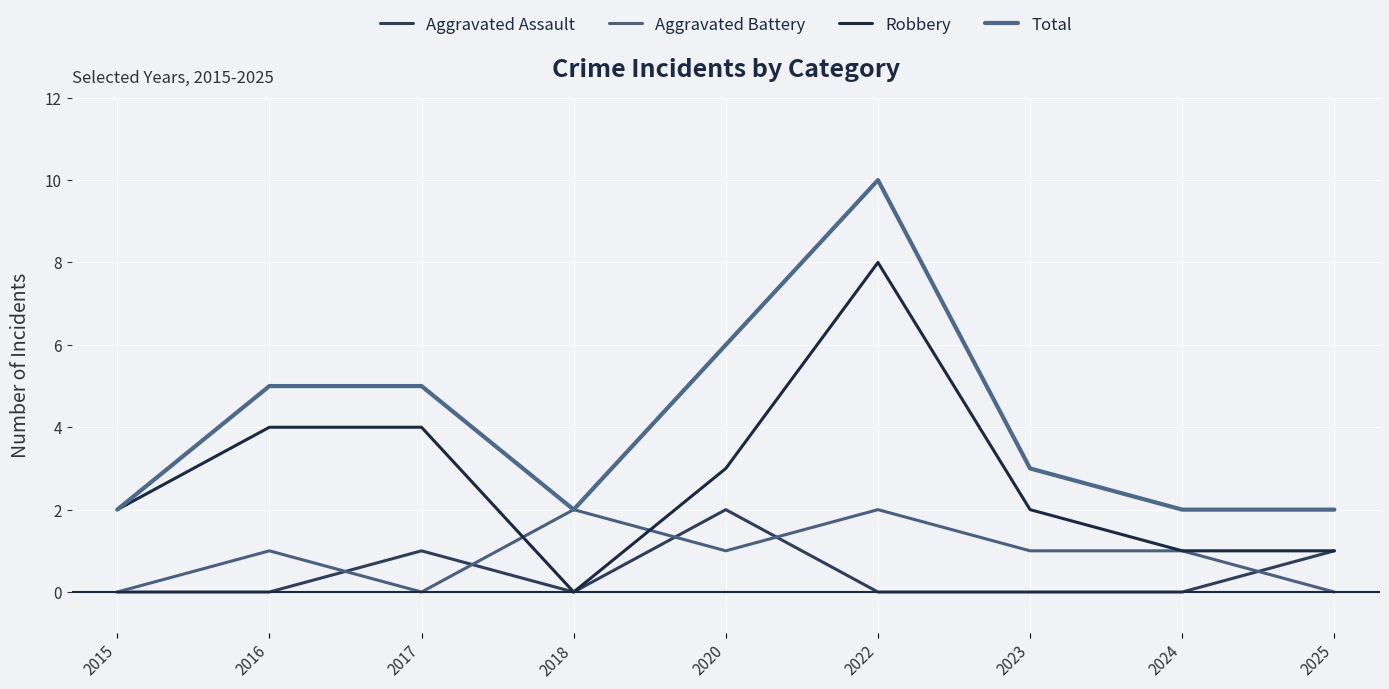

True or false: Aggravated Assault and Robbery intersect in this chart.

False